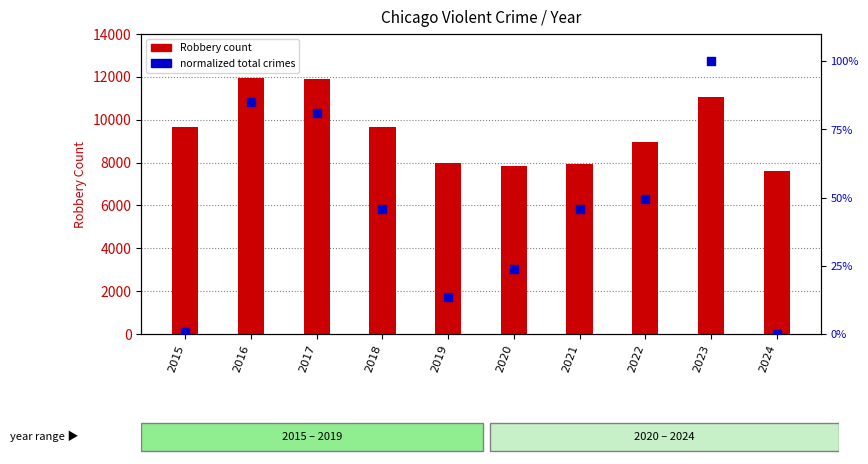

Which series reaches the maximum Y coordinate?

Robbery count